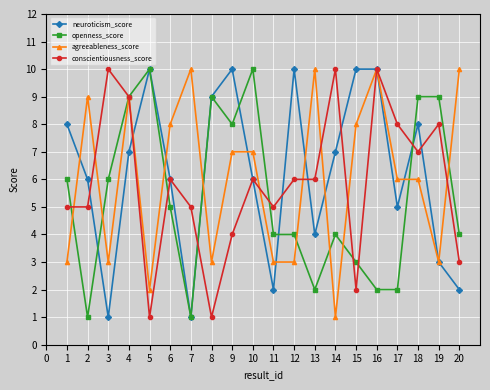

True or false: conscientiousness_score has more than 0 interior local peaks.

True